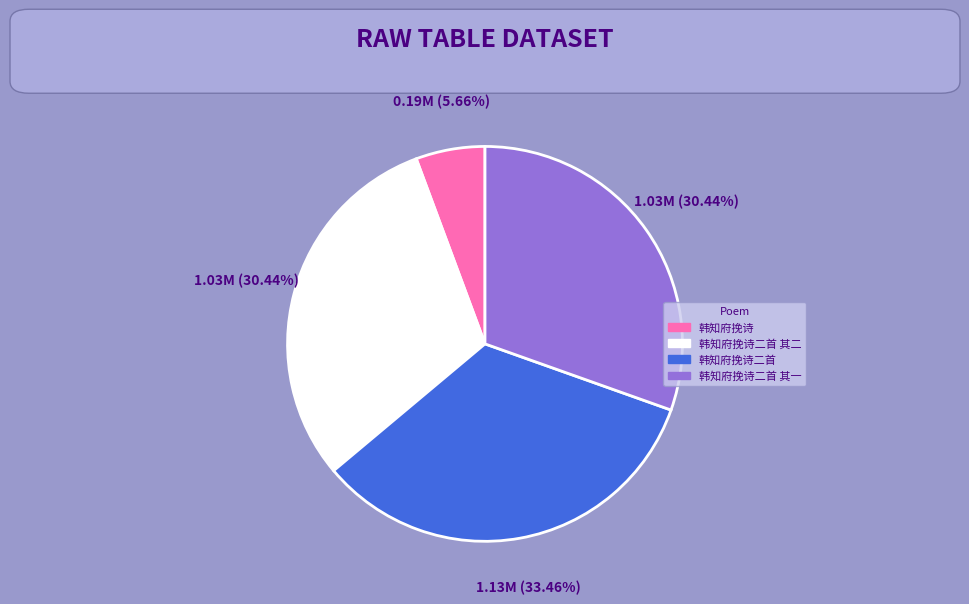

How many slices are in this pie chart?

4